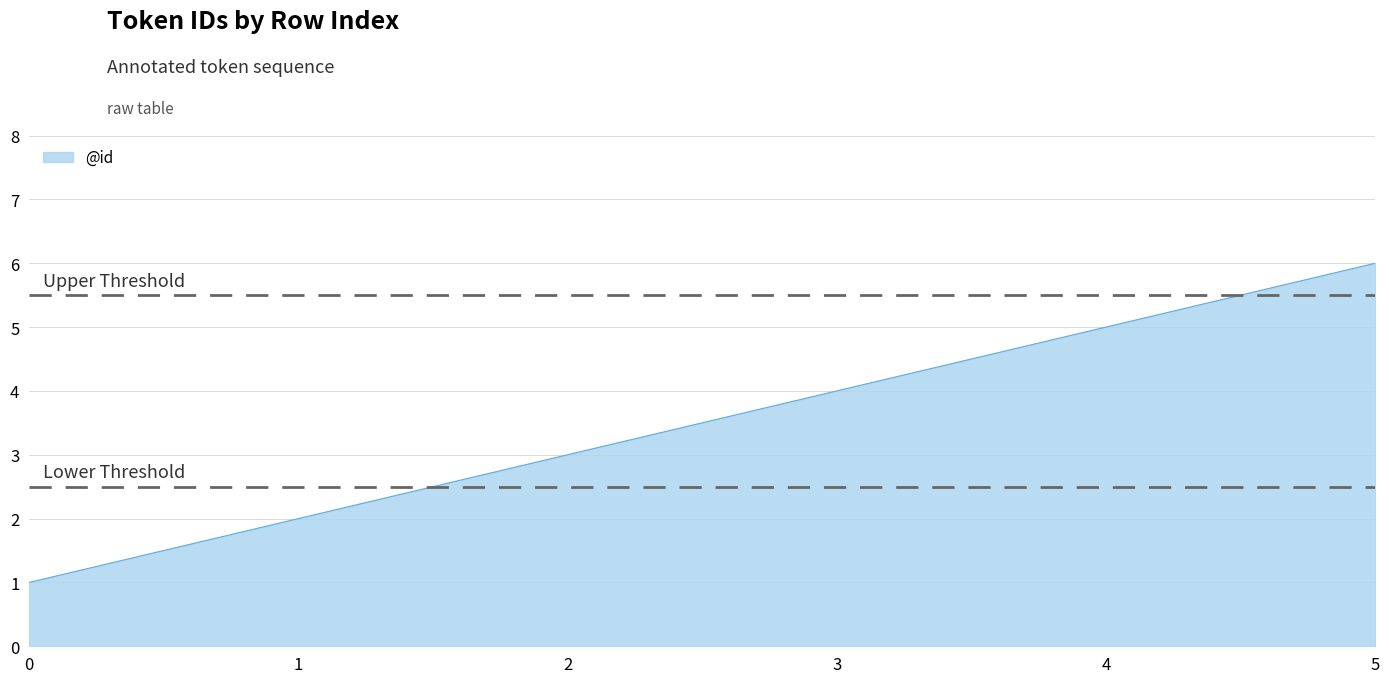

How many lines are shown in the chart?

1